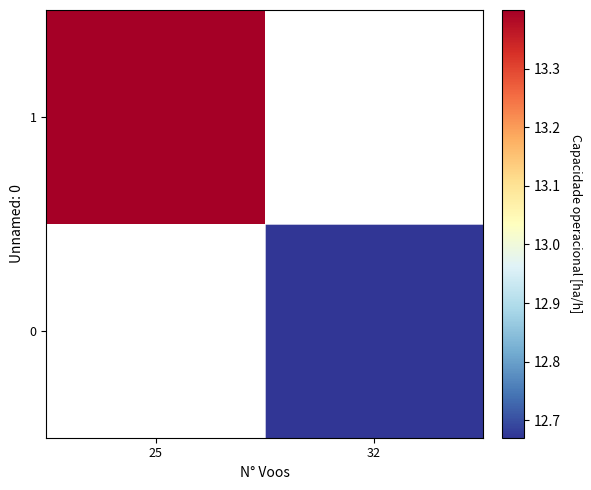

How many values in the 0 series exceed 12?

1